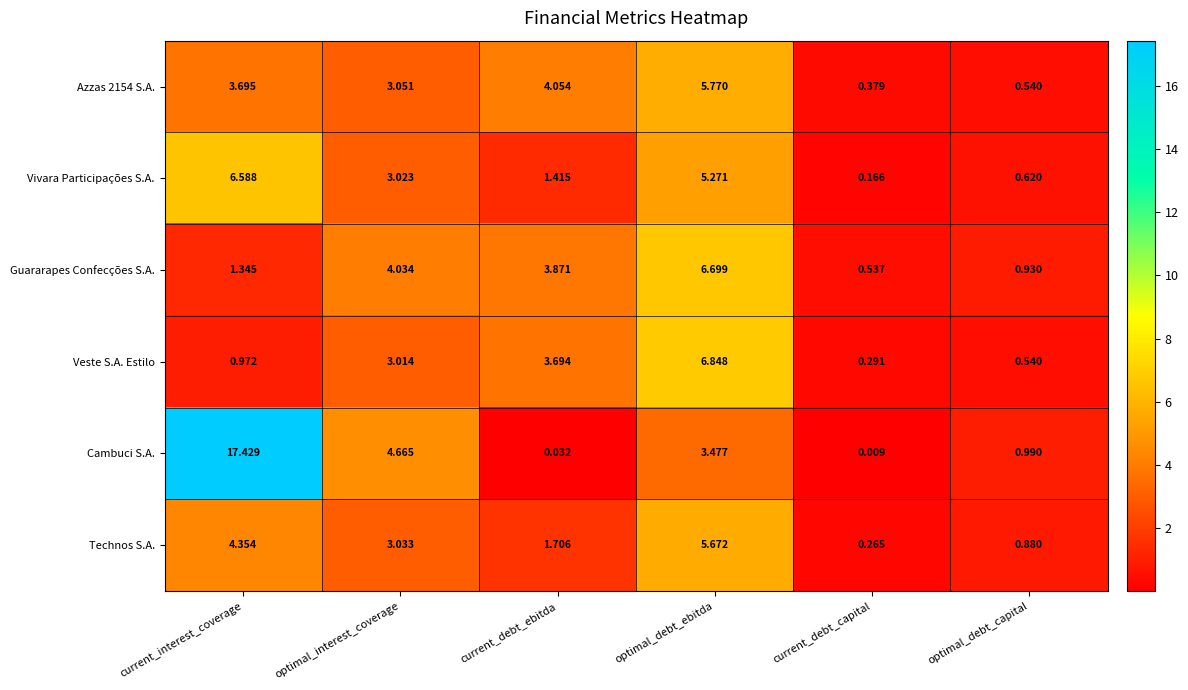

At which category is the sum across all series the highest?

current_interest_coverage